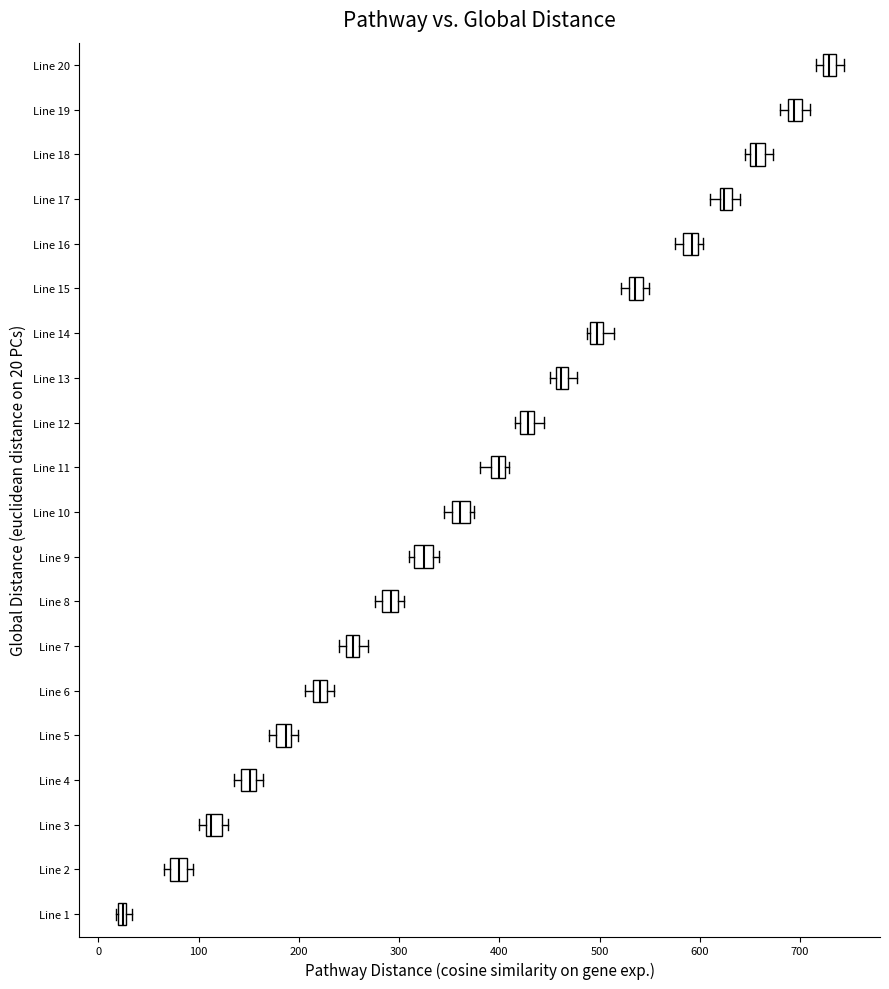

Which box's median line is the furthest to the left?

Line 1